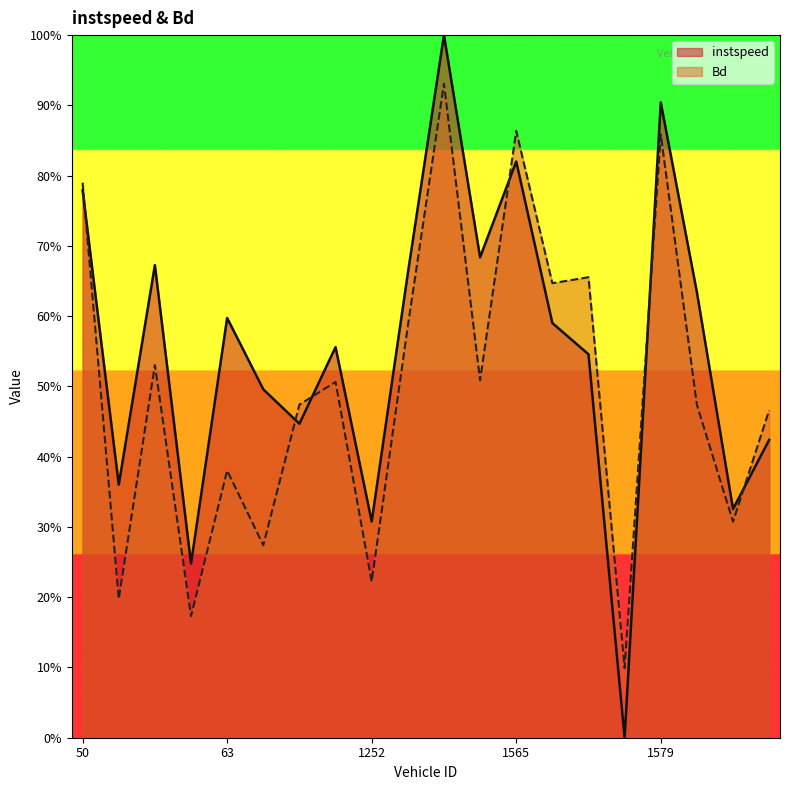

Rank the series by their average value, from lowest to highest.

Bd, instspeed